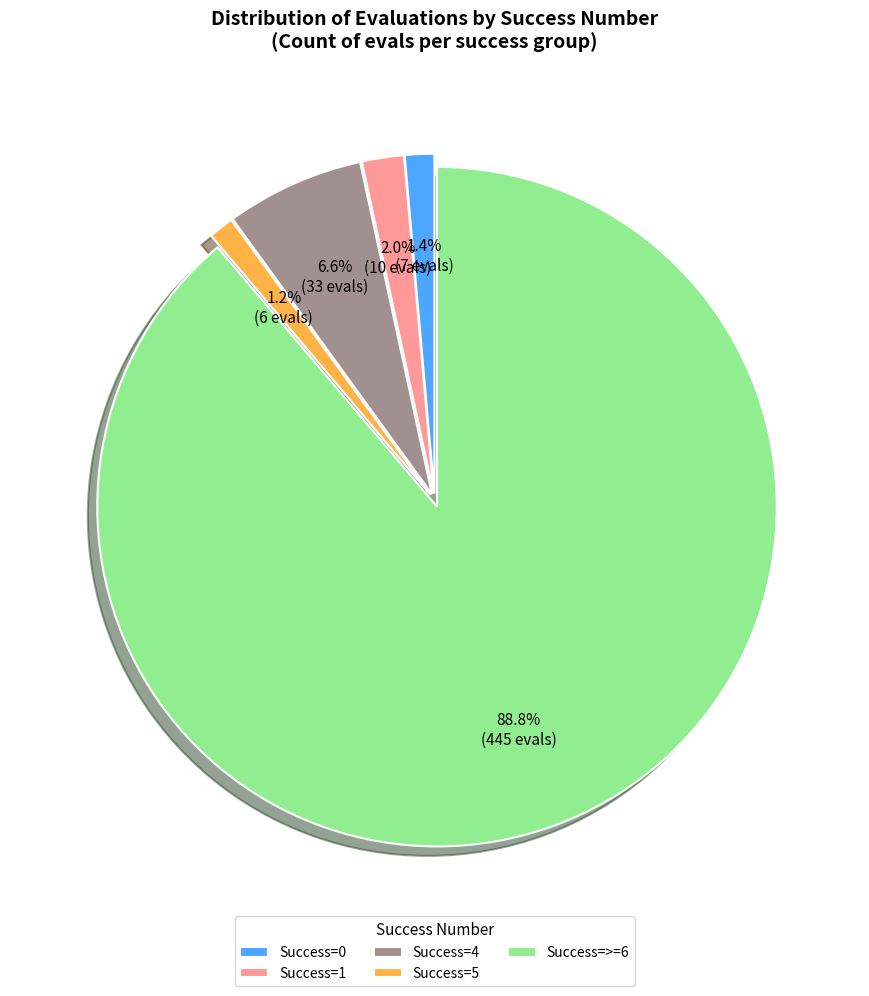

Does Success=0 represent more than half of the total?

No